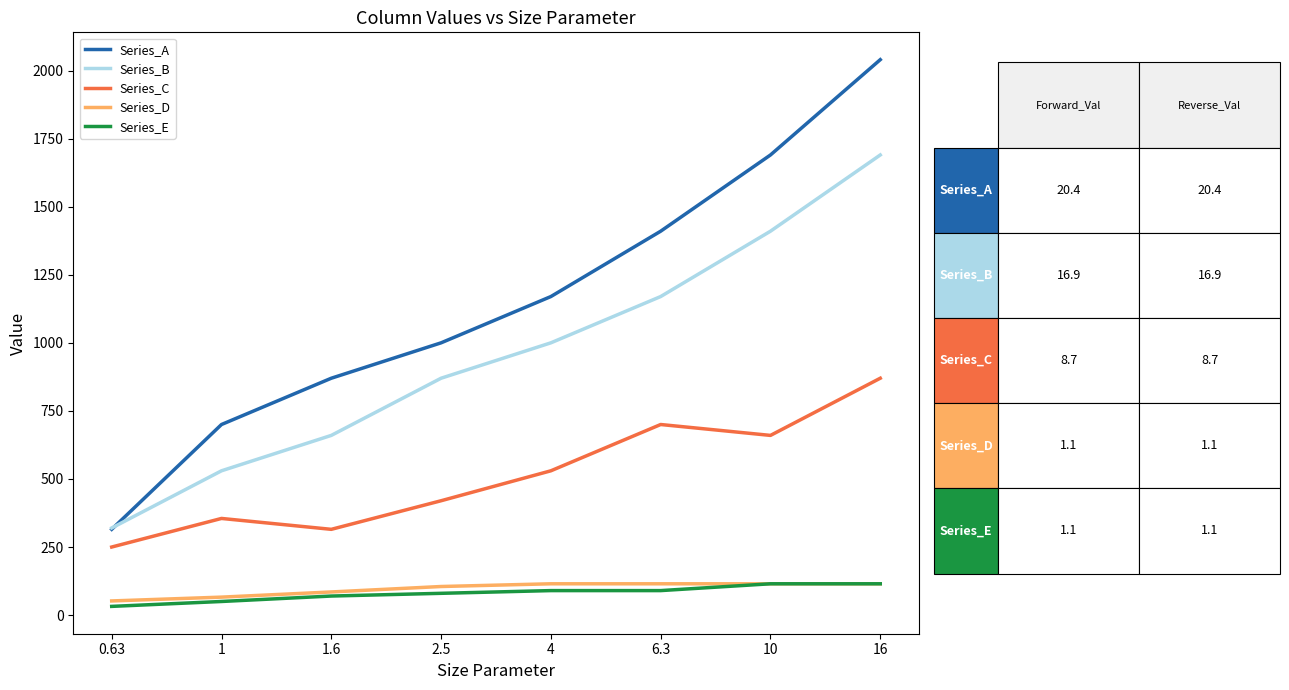

What is the difference between the maximum and minimum values in the Series_E series?

83